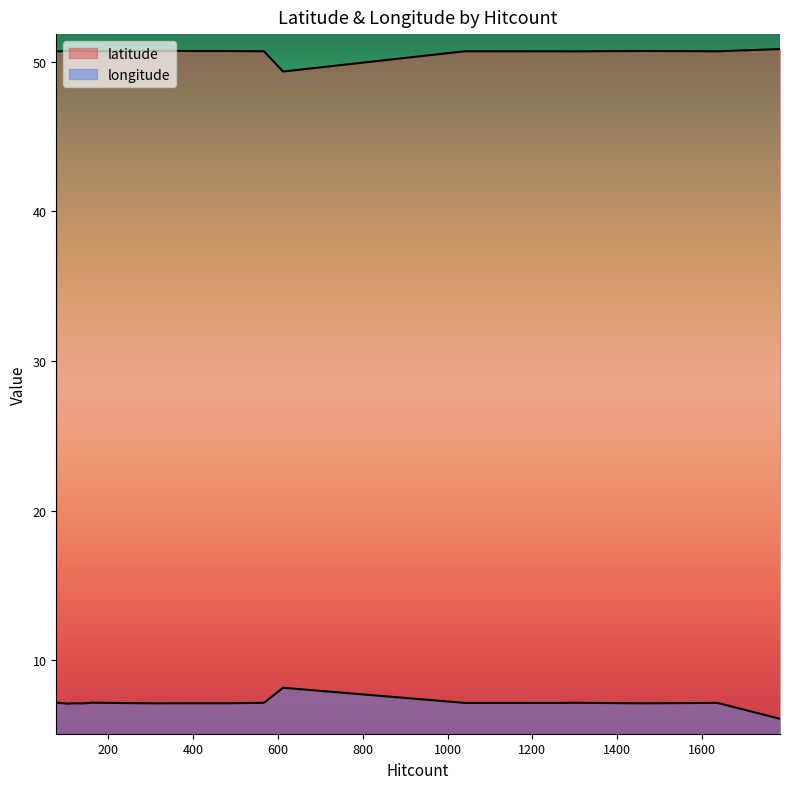

What is the sum of the latitude values at 1041 and 1301?

101.4